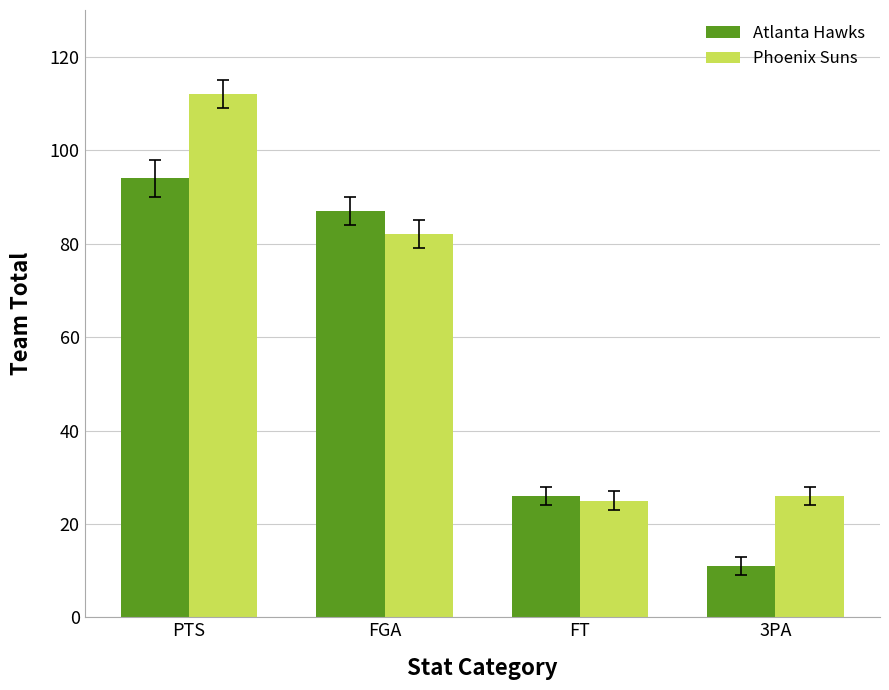

Which category has the highest value in the Phoenix Suns series?

PTS